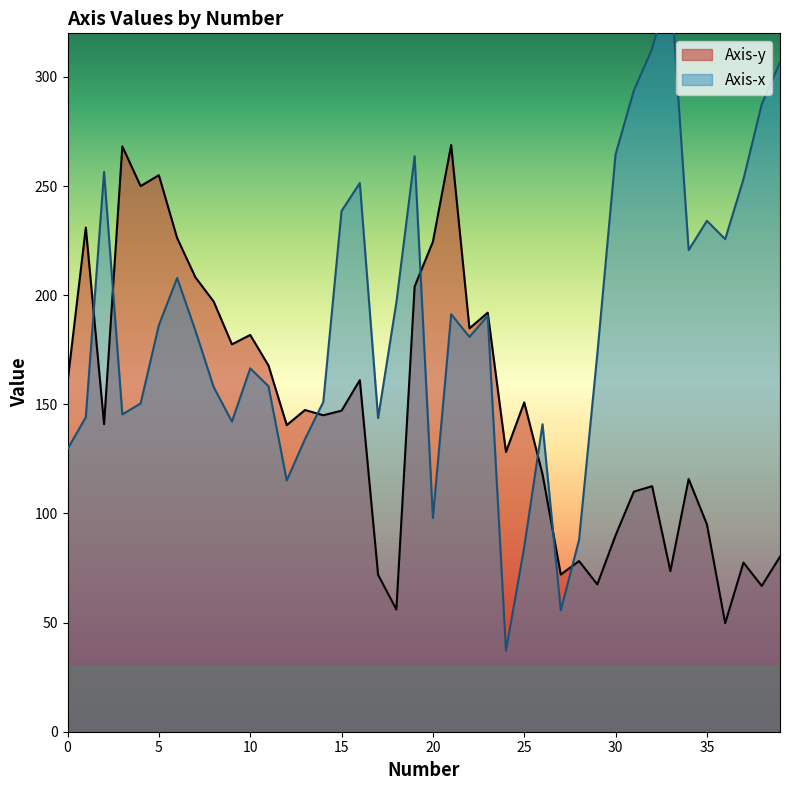

What are all the series names shown in the legend?

Axis-y, Axis-x